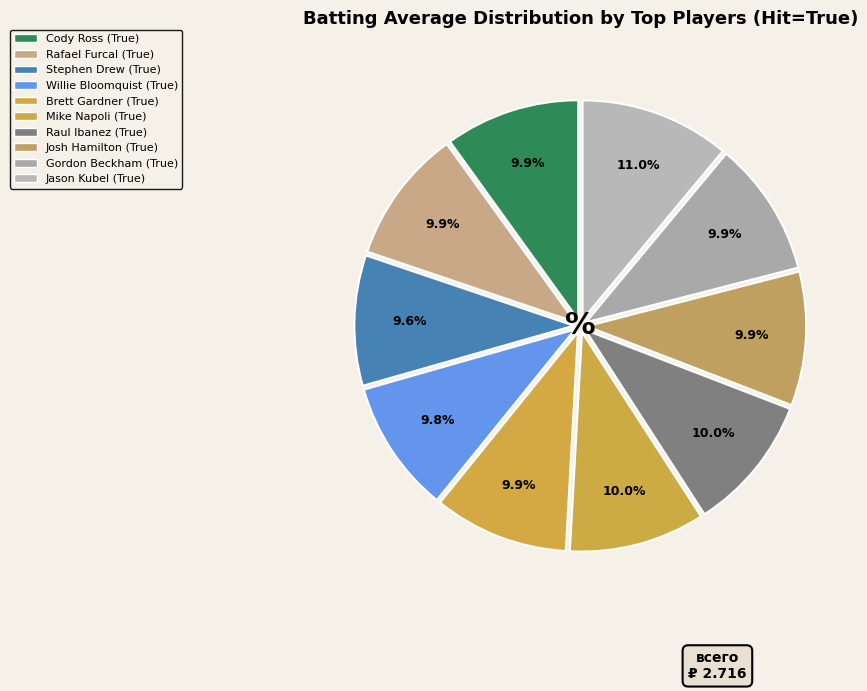

To the nearest percent, what is the combined percentage of Stephen Drew (True) and Willie Bloomquist (True)?

19%